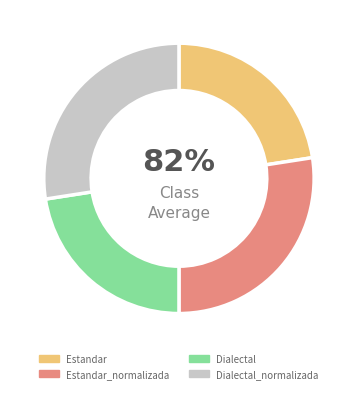

Is there any slice that represents more than half of the pie?

No